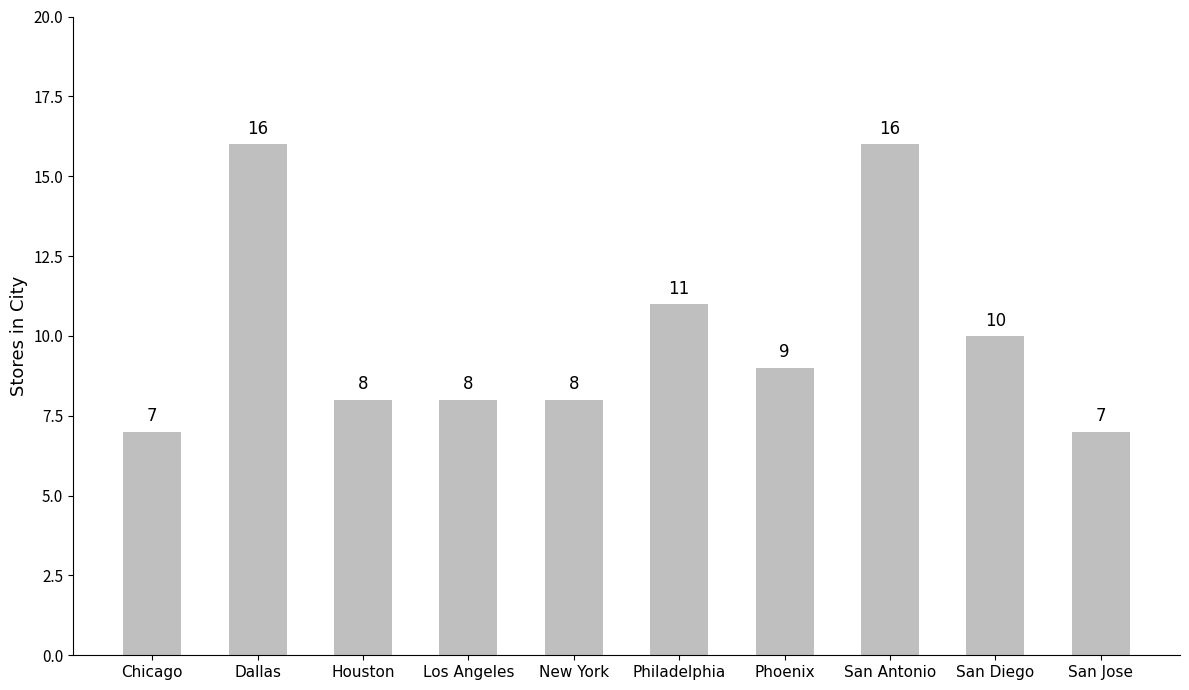

What is the label of the 3rd bar from the left?

Houston